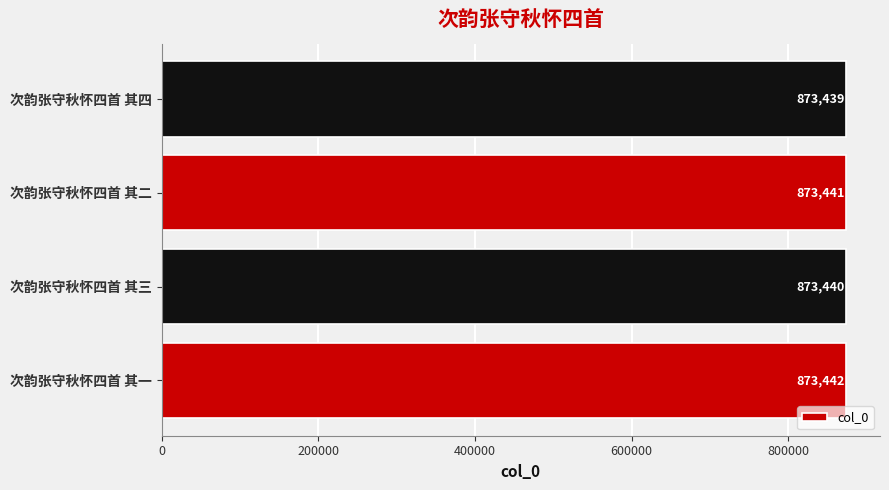

Rank the categories by value from highest to lowest.

次韵张守秋怀四首 其一, 次韵张守秋怀四首 其二, 次韵张守秋怀四首 其三, 次韵张守秋怀四首 其四